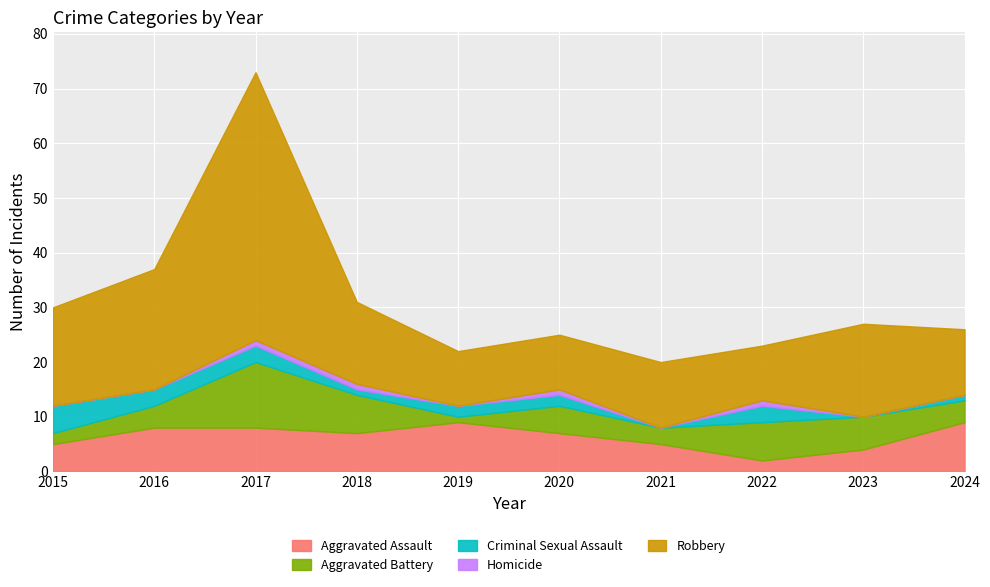

True or false: Aggravated Battery and Homicide cross at least once.

False